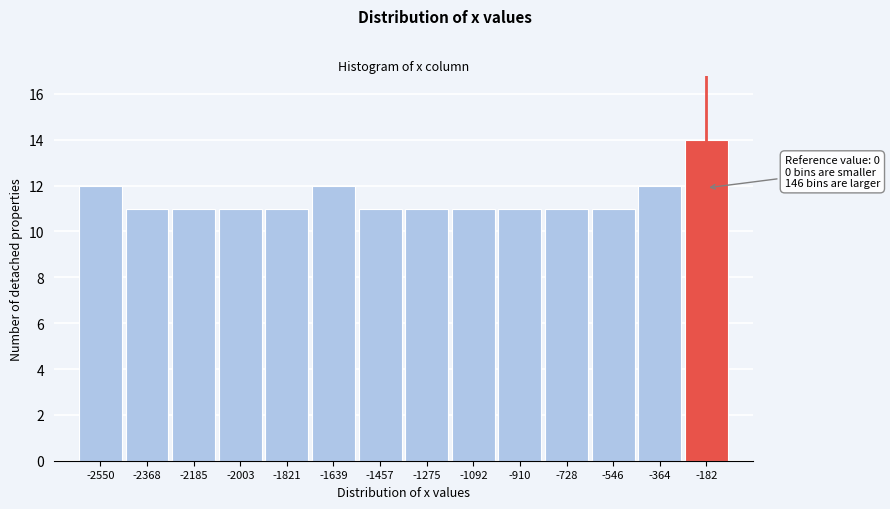

Reading right to left, extract all data points from this chart.

14	12	11	11	11	11	11	11	12	11	11	11	11	12